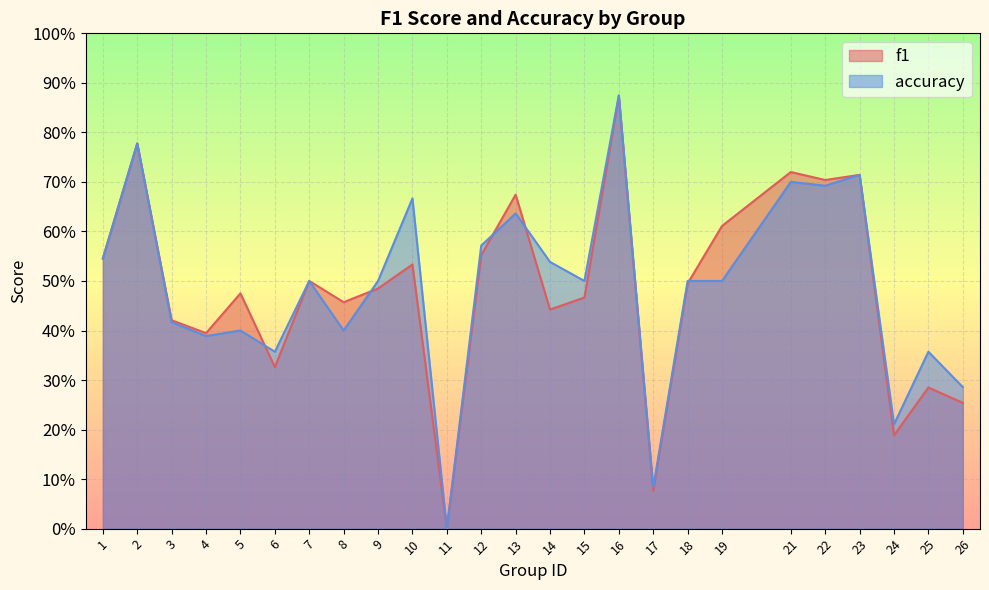

What value does the f1 series have at 23?

0.7